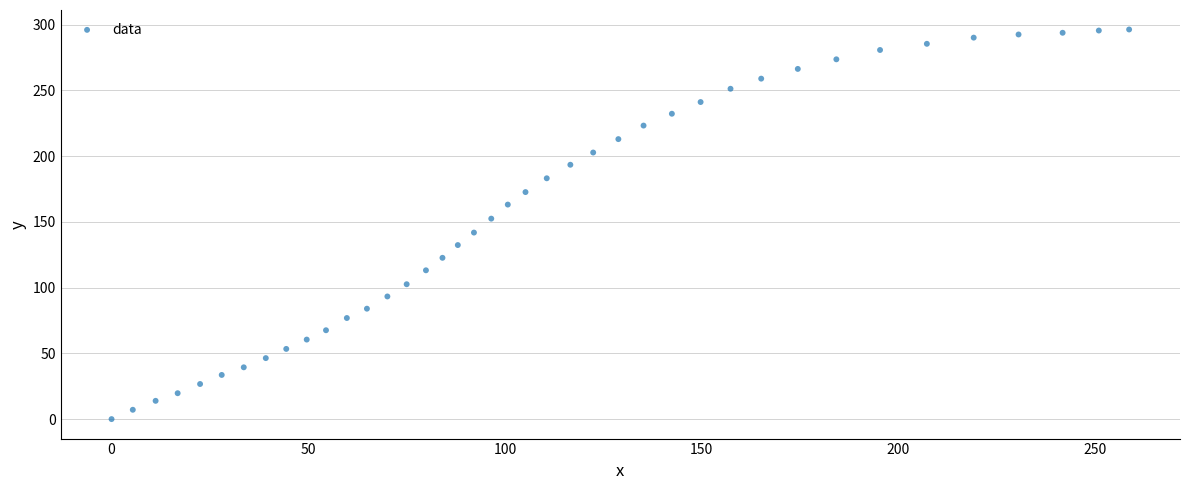

What is the range of X values (max minus min)?

258.6